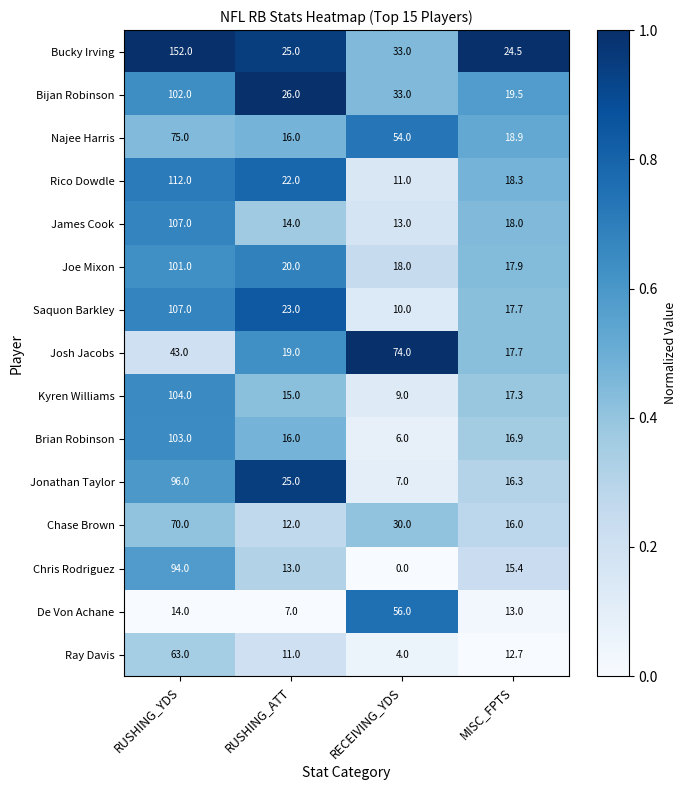

Which series has the largest total across all categories?

Bucky Irving